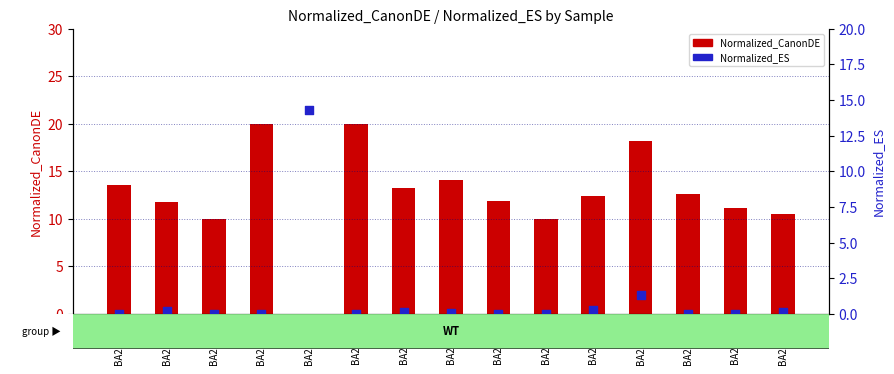

At how many categories does at least one series exceed 6?

15